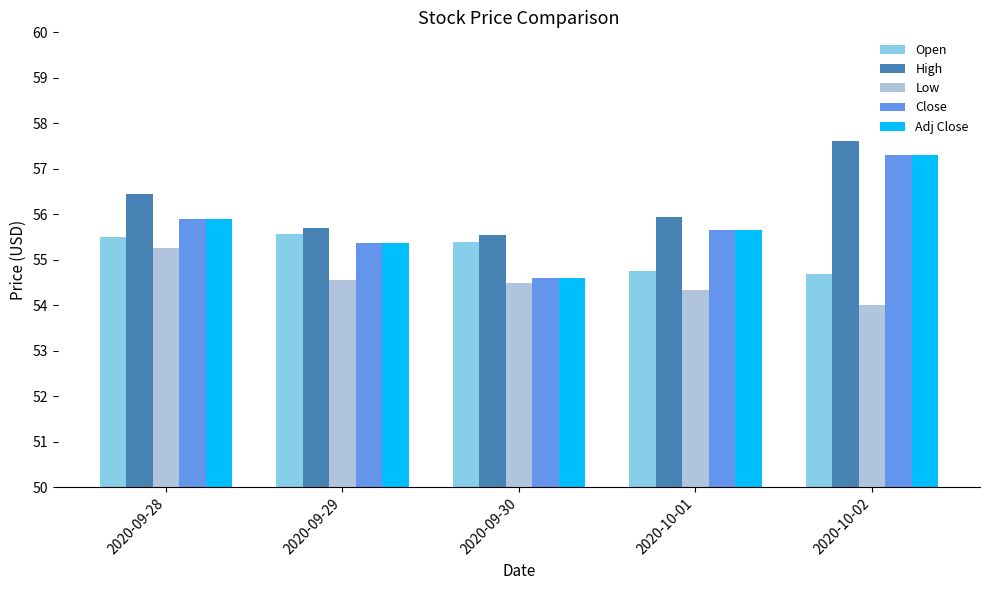

The Open series shows 55.4 at 2020-09-30. True or false?

True